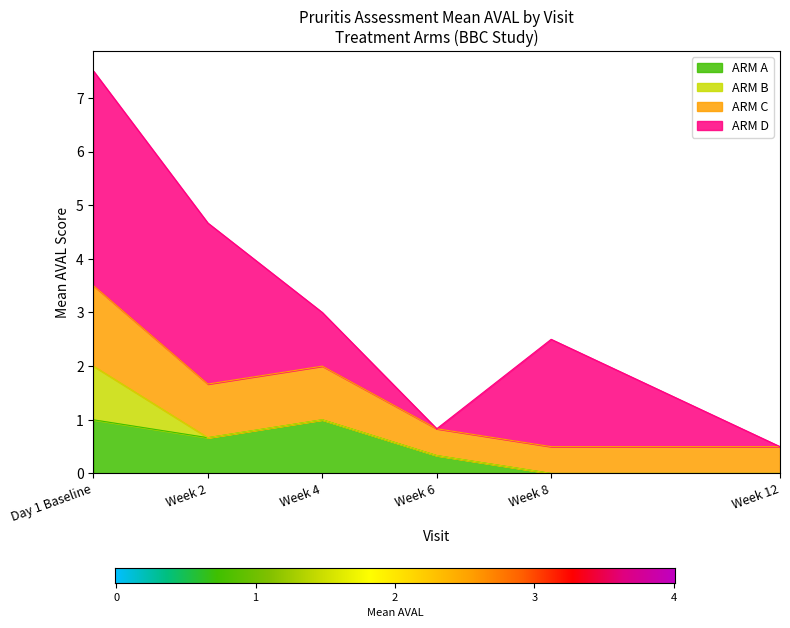

Is it true that ARM A equals 0.3 at Week 6?

True